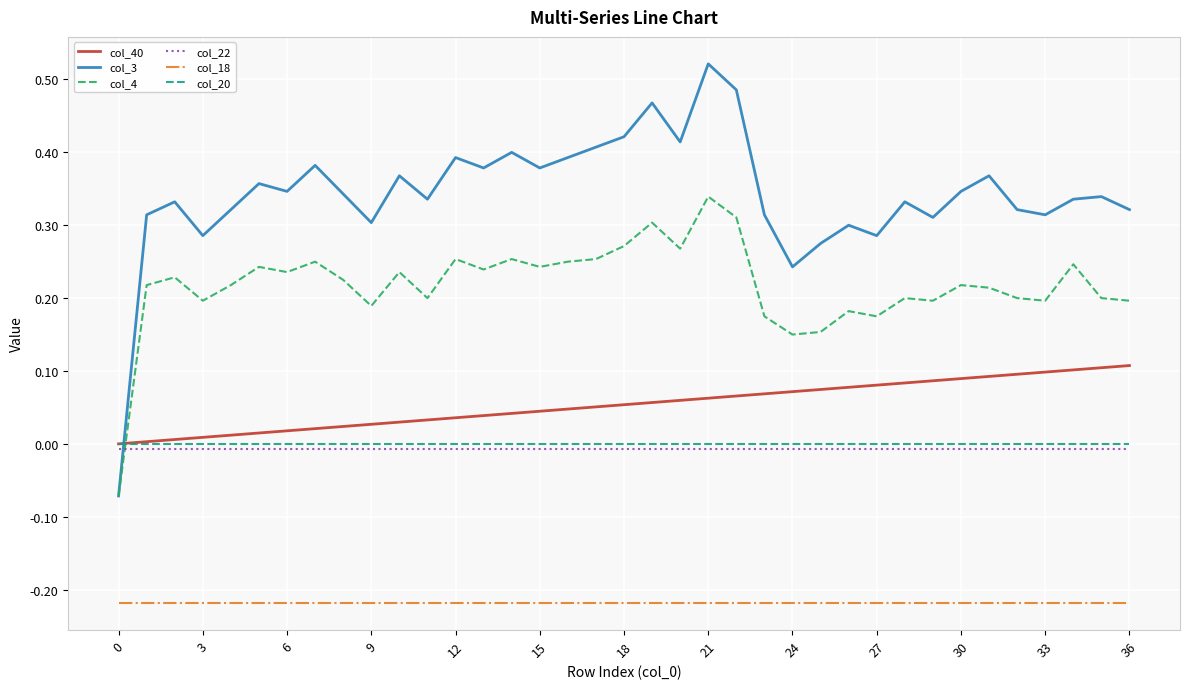

Which series has the largest range (max minus min)?

col_3